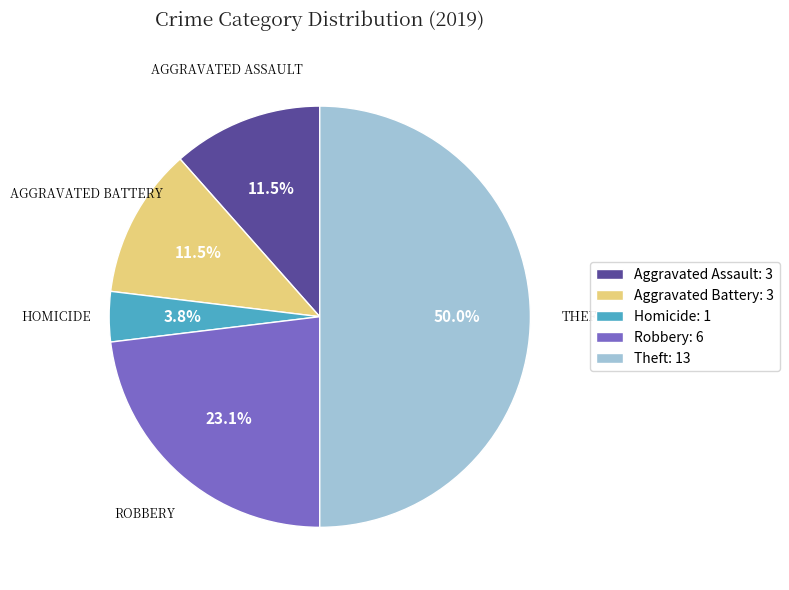

Does Aggravated Battery: 3 account for over 50% of the chart?

No